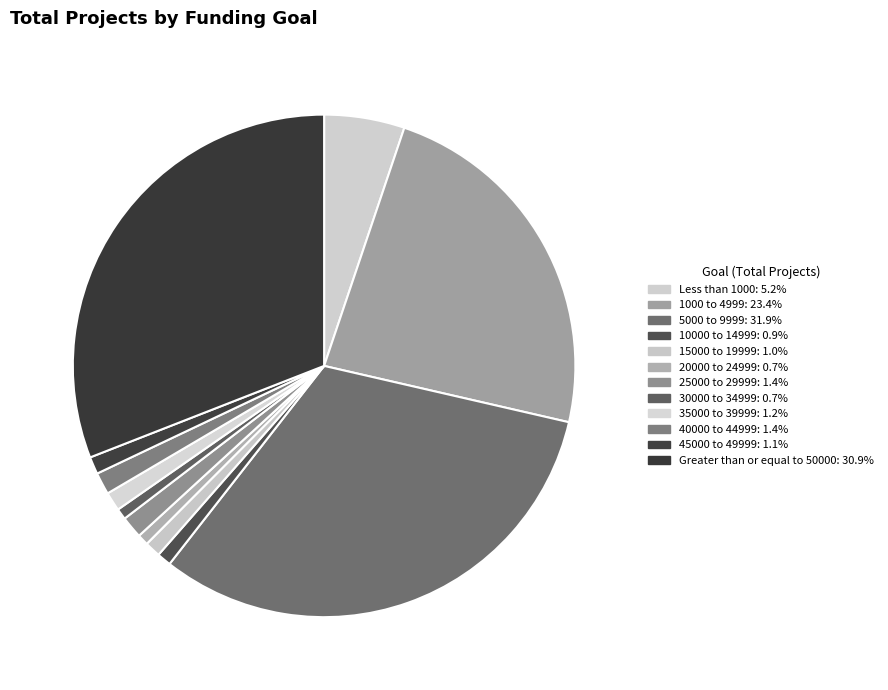

How many segments does this pie chart have?

12